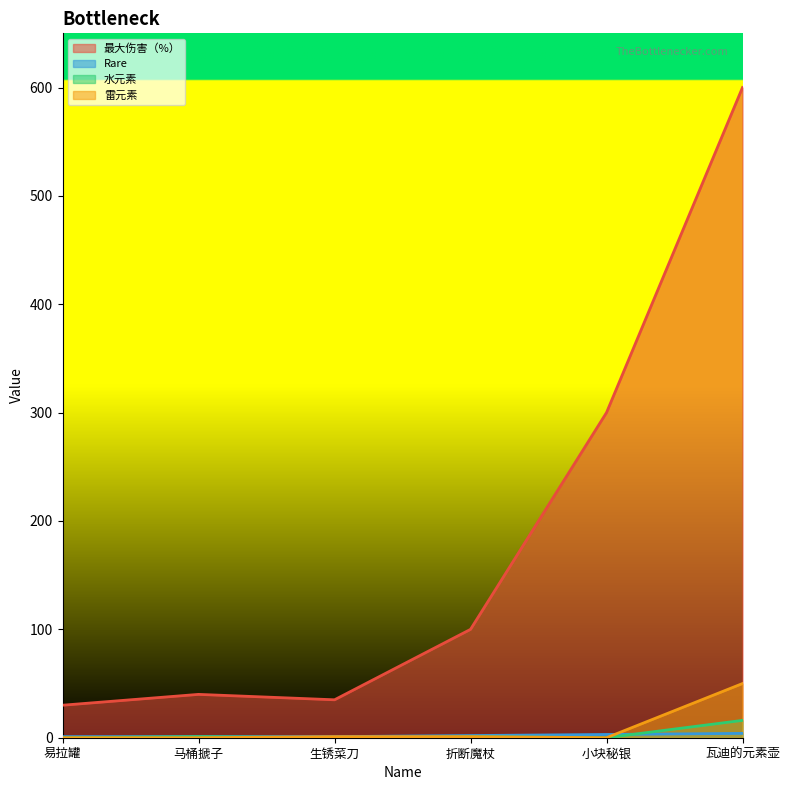

Where do Rare and 雷元素 first cross each other?

小块秘银 and 瓦迪的元素壶